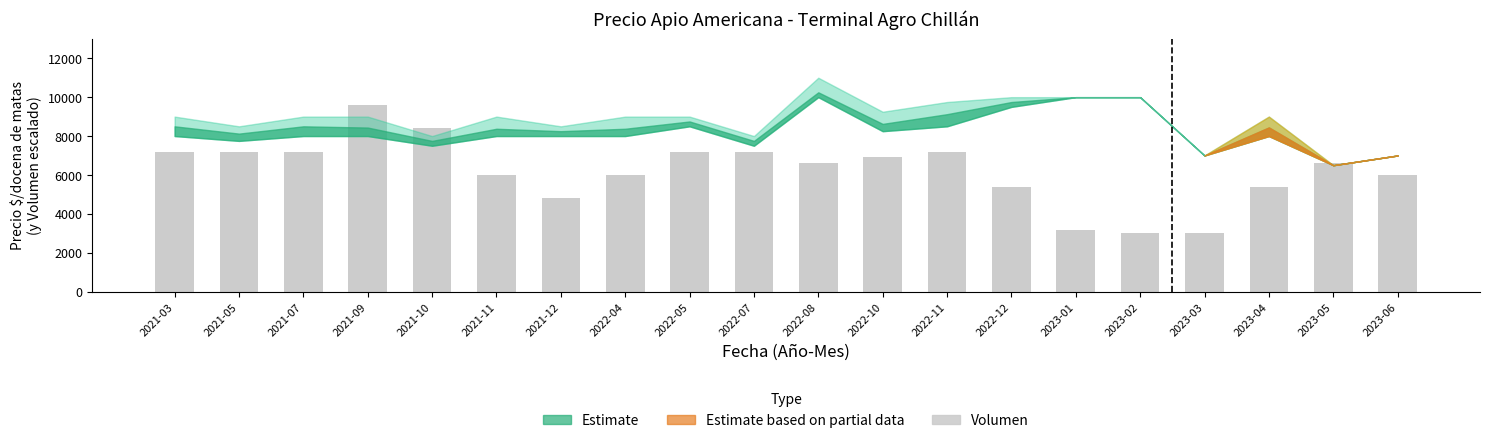

What is the label of the 1st bar from the right?

2023-06